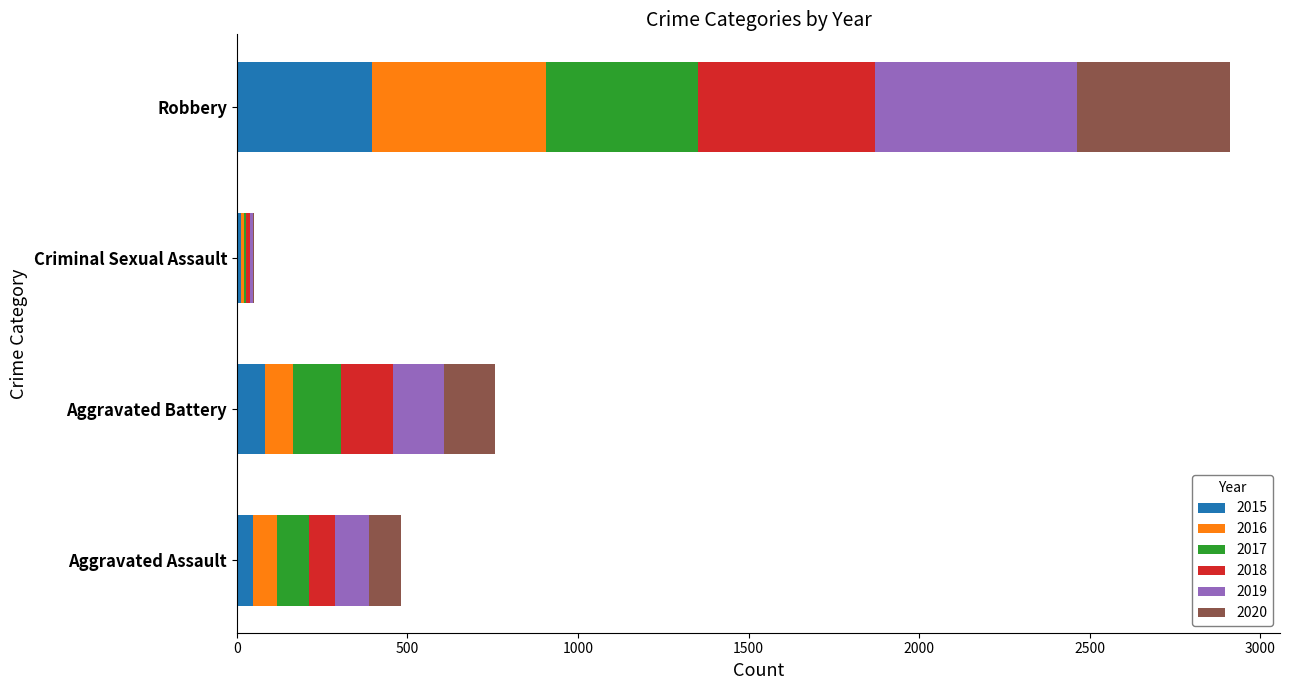

What is the approximate value of 2015 at Robbery?

395